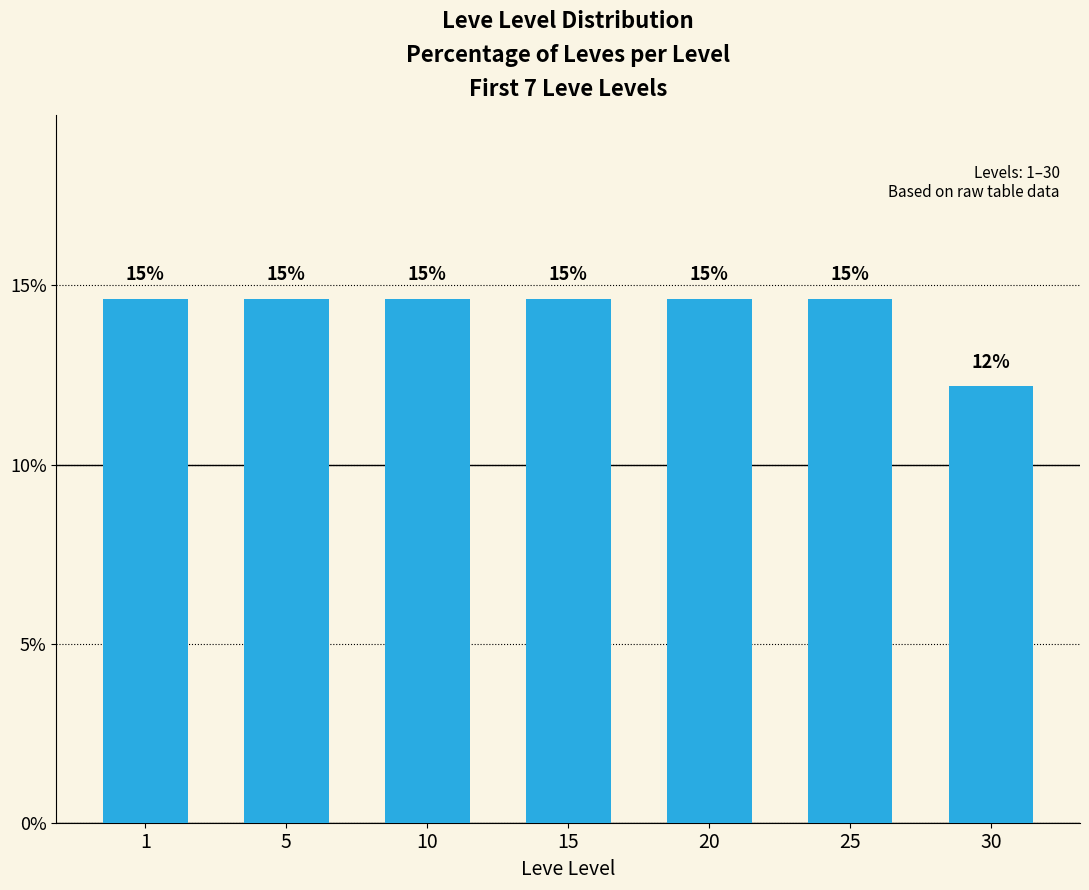

What is the value of the 4th bar from the left?

14.6